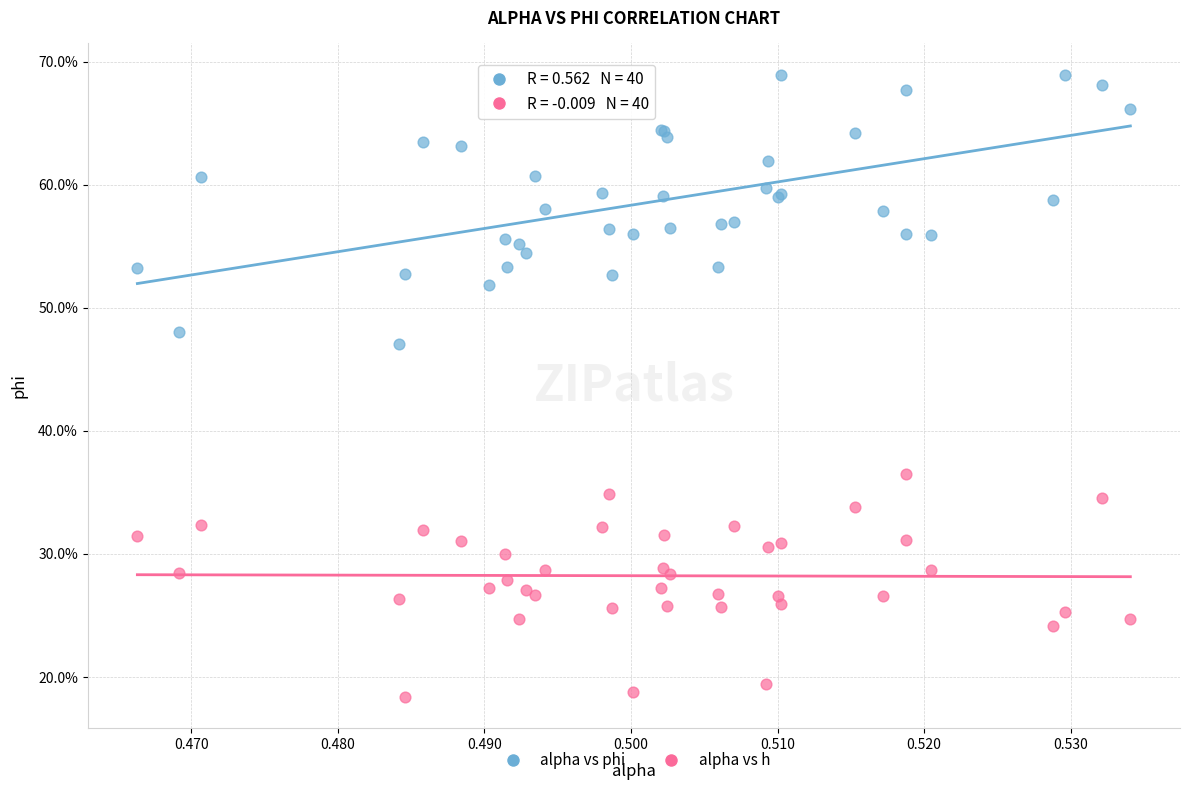

Which series reaches the maximum Y coordinate?

alpha vs phi